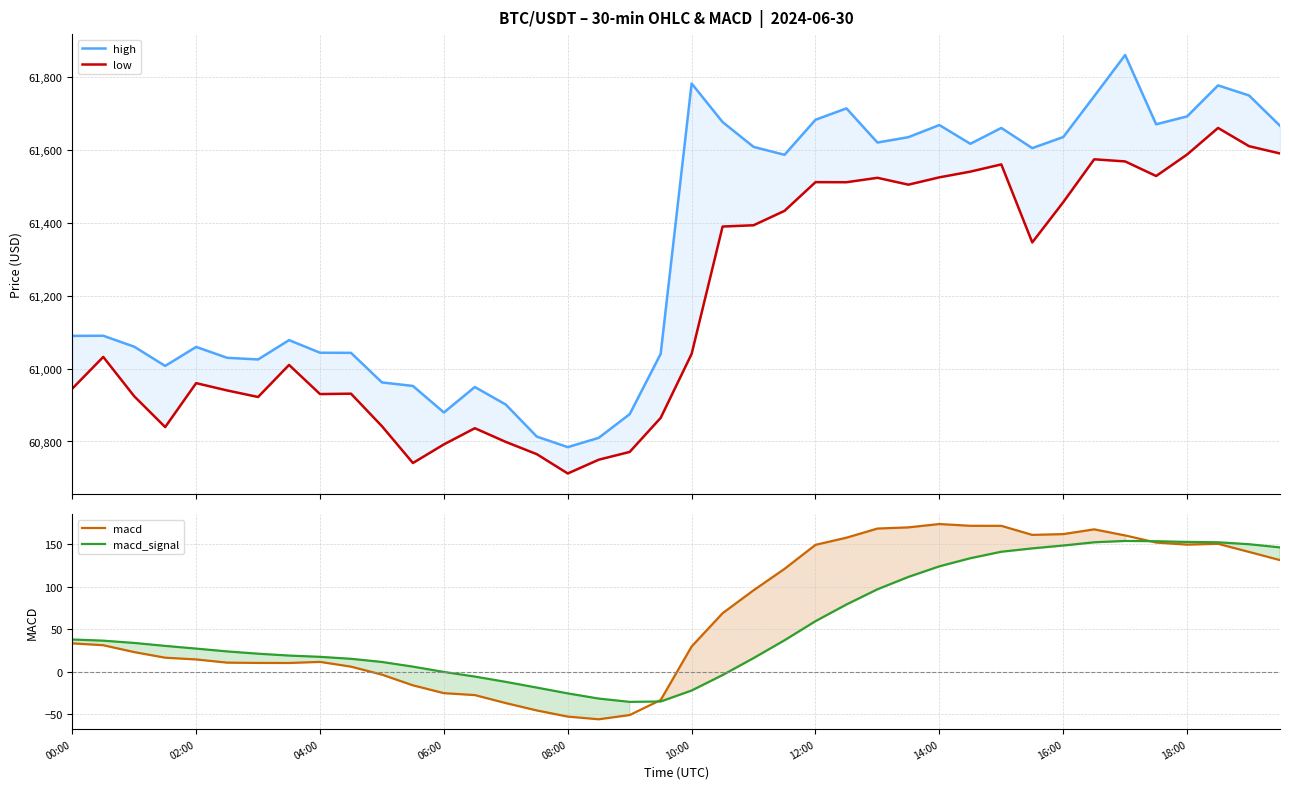

What is the highest value of the low series?

61660.0